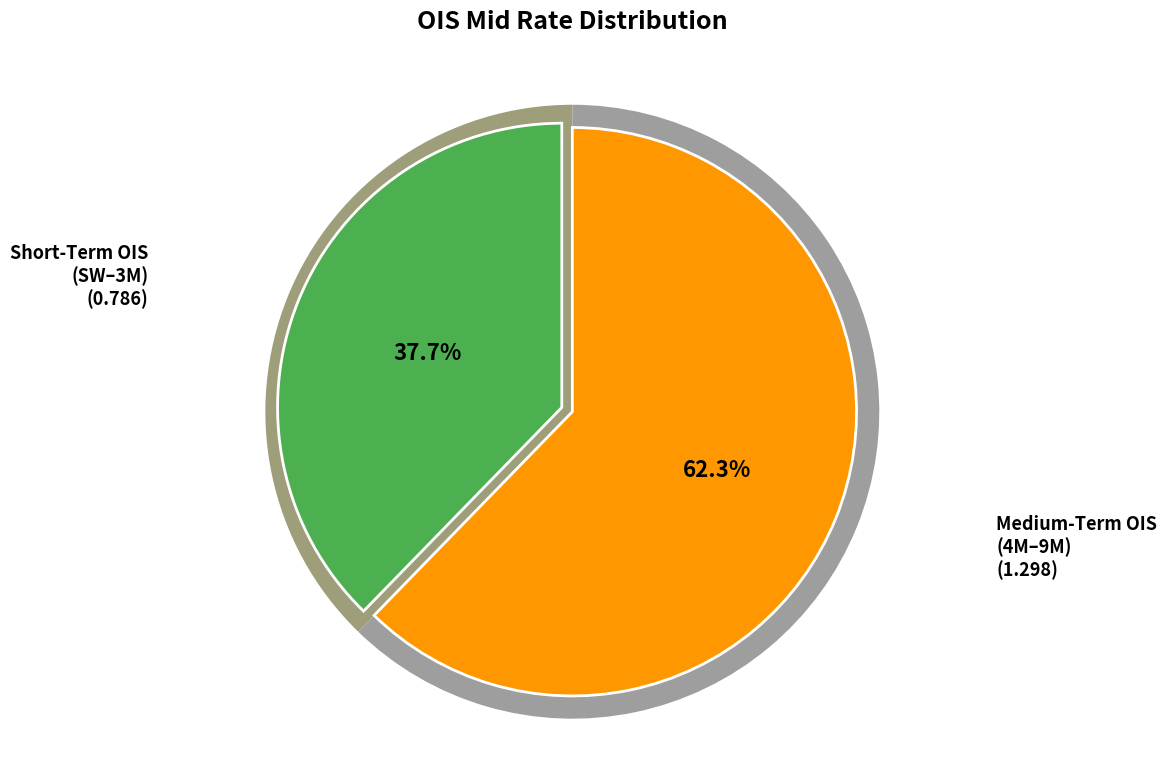

Do SW and 2M together represent more than half of the pie?

No